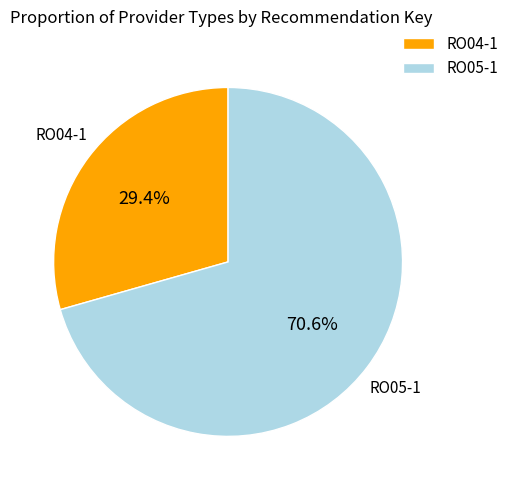

Rank the categories by value from highest to lowest.

RO05-1, RO04-1